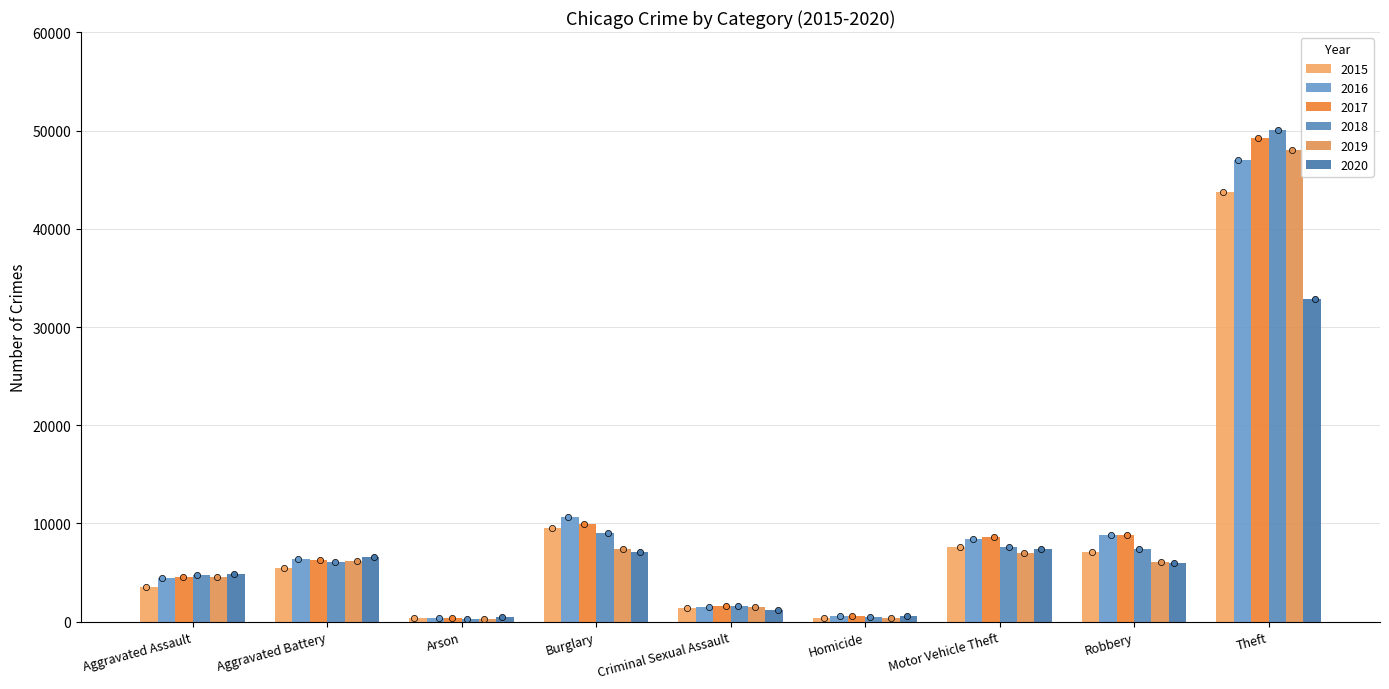

What are all the series names shown in the legend?

2015, 2016, 2017, 2018, 2019, 2020